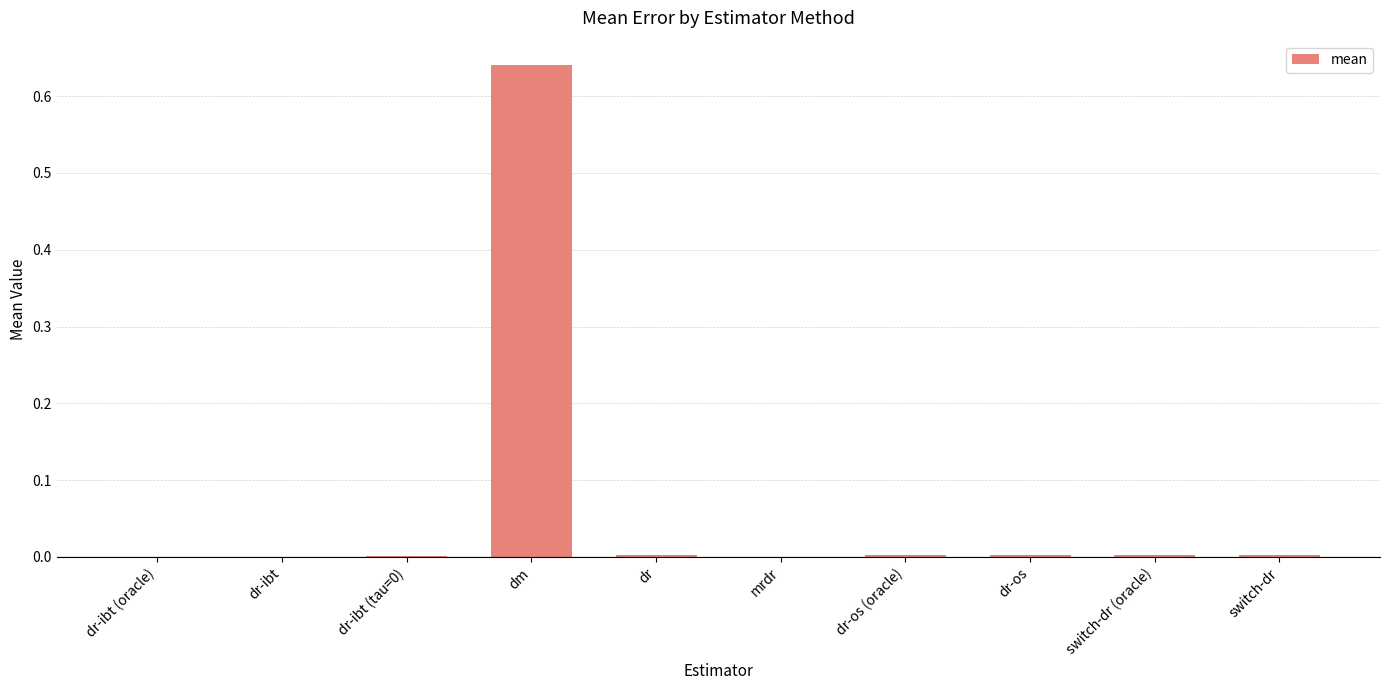

What is the sum of all values?

0.7